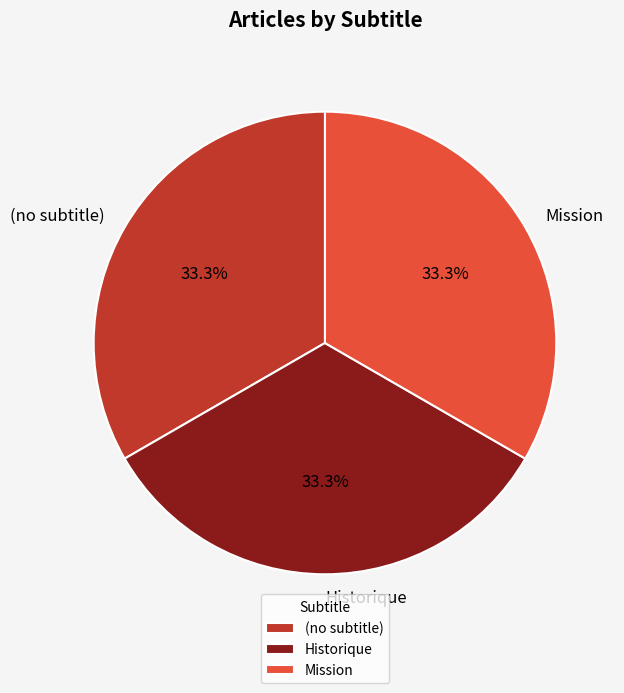

What percentage do Mission and Historique together represent?

66.7%